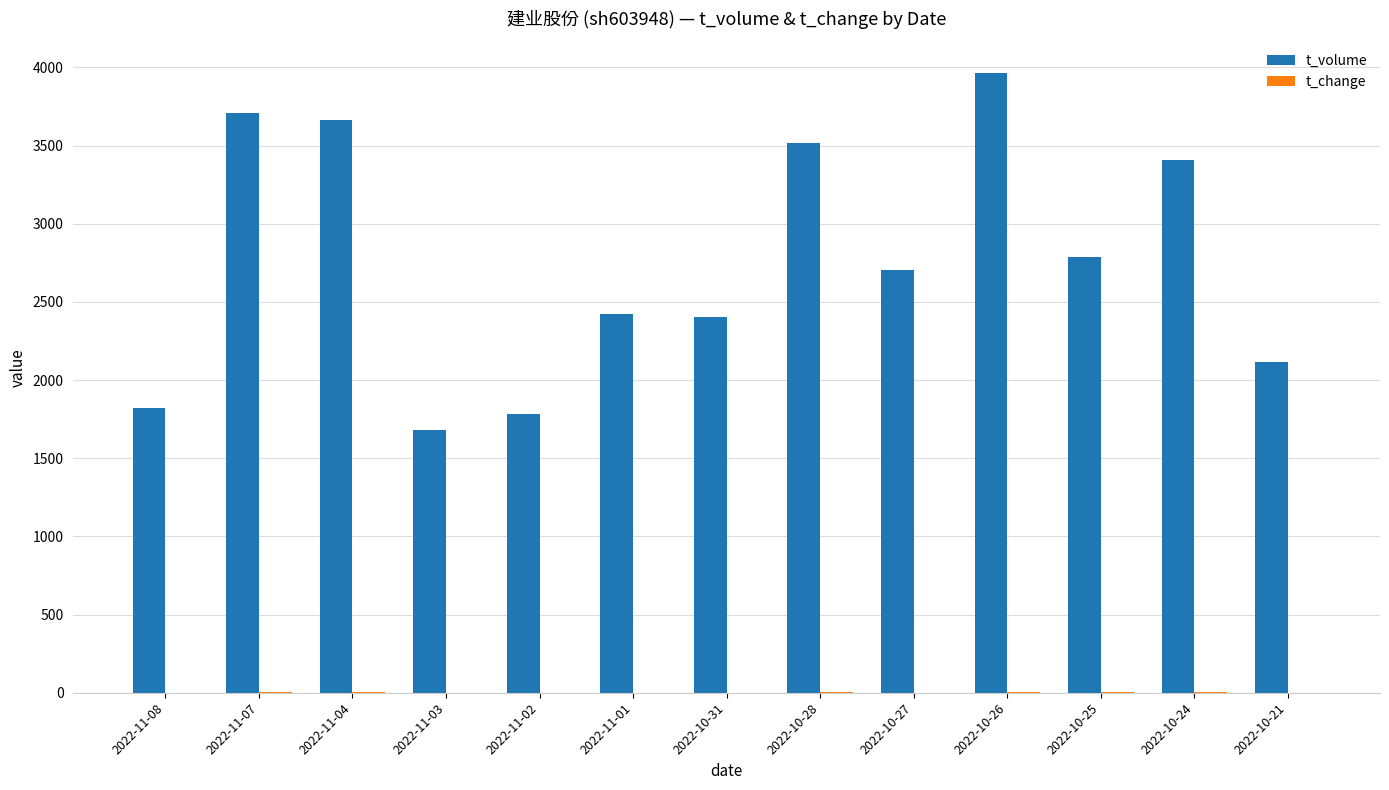

The value of t_volume at 2022-11-01 is 2425.0. True or false?

True